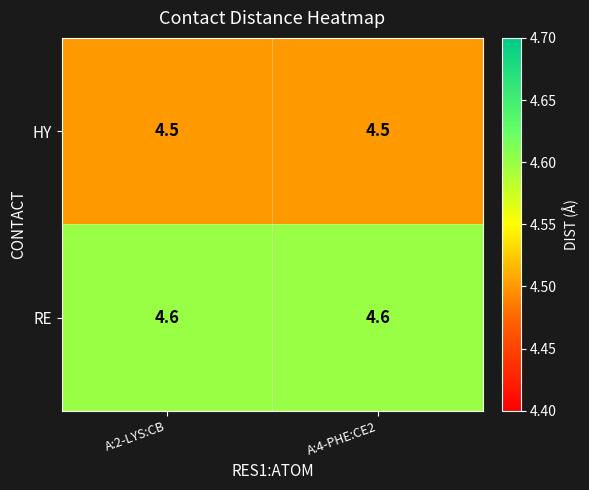

Rank the series by their maximum value, from highest to lowest.

RE, HY